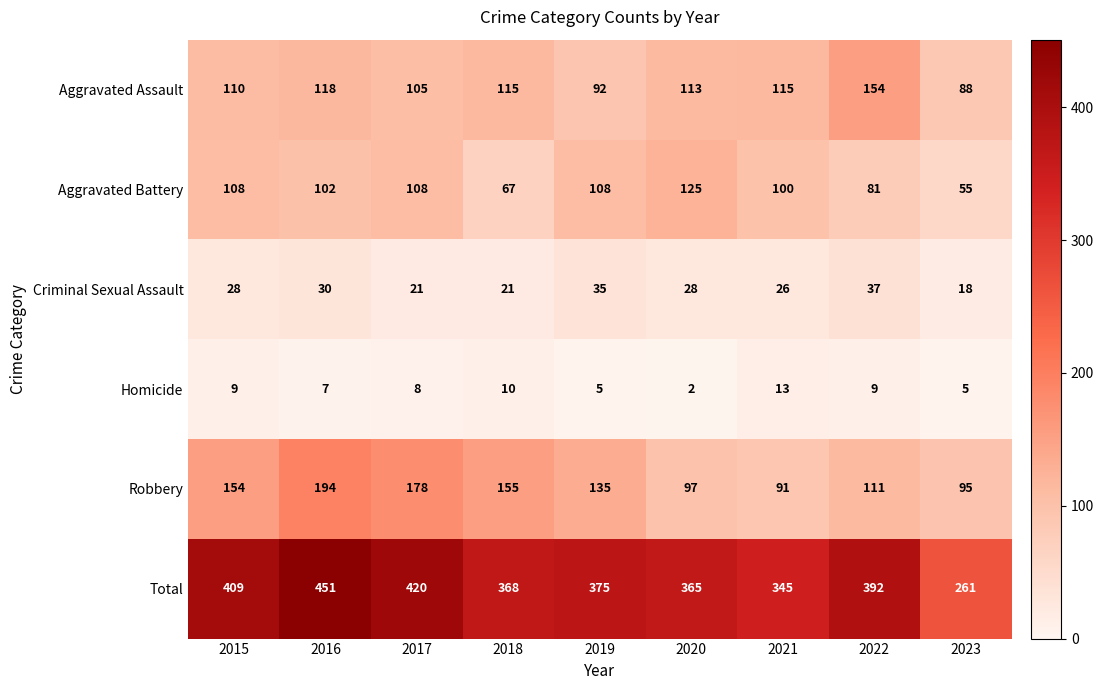

The value of Total at 2015 is 708. True or false?

False